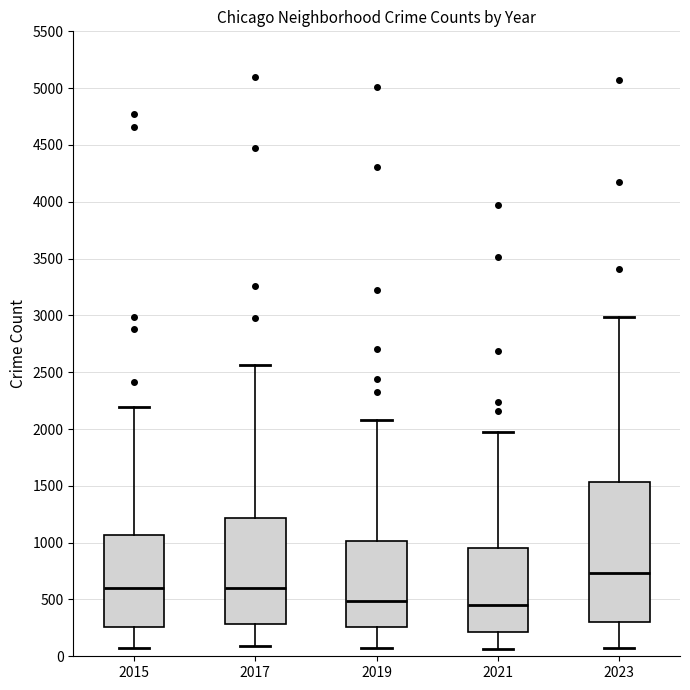

Which box is the tallest, from its lower edge to its upper edge?

2023